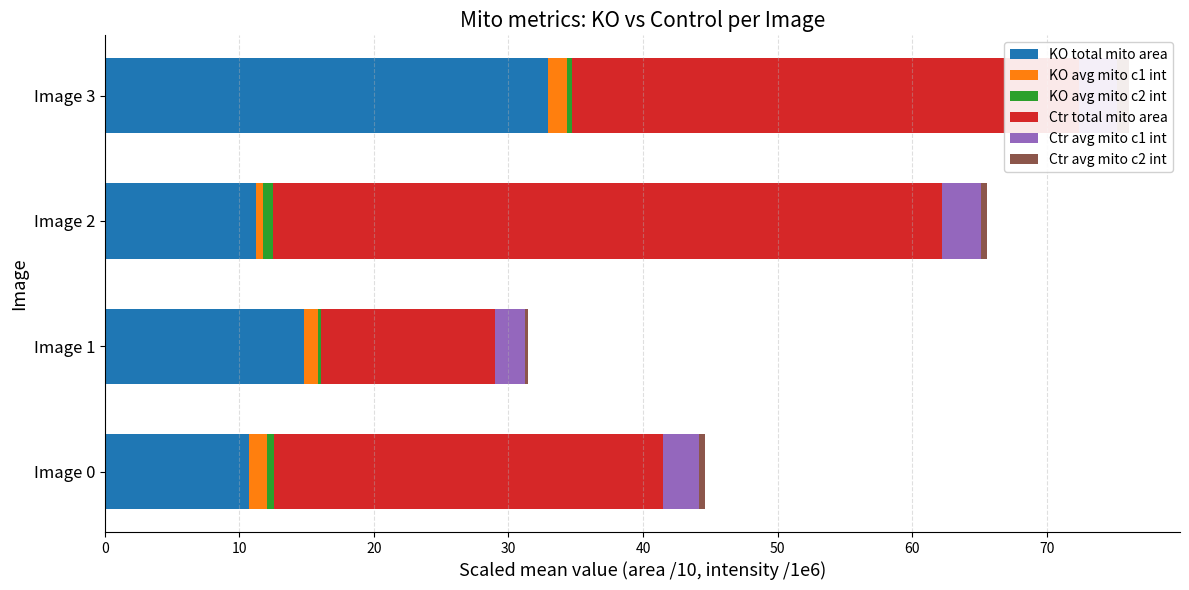

How many groups of bars are there?

4